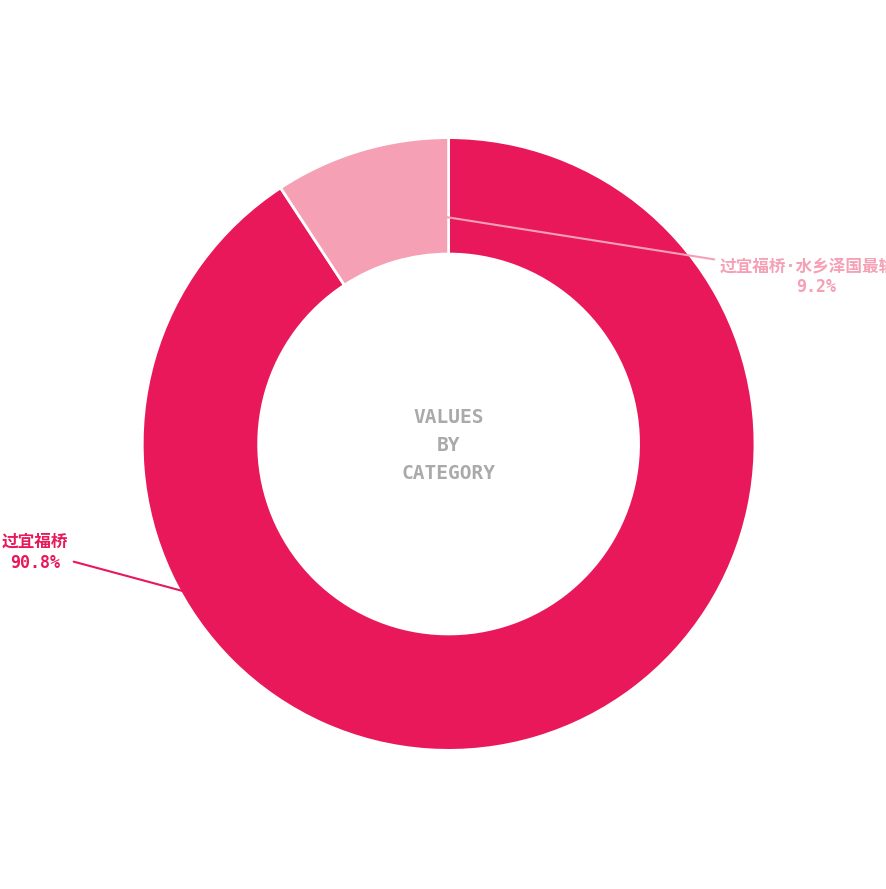

How many slices are in this pie chart?

2